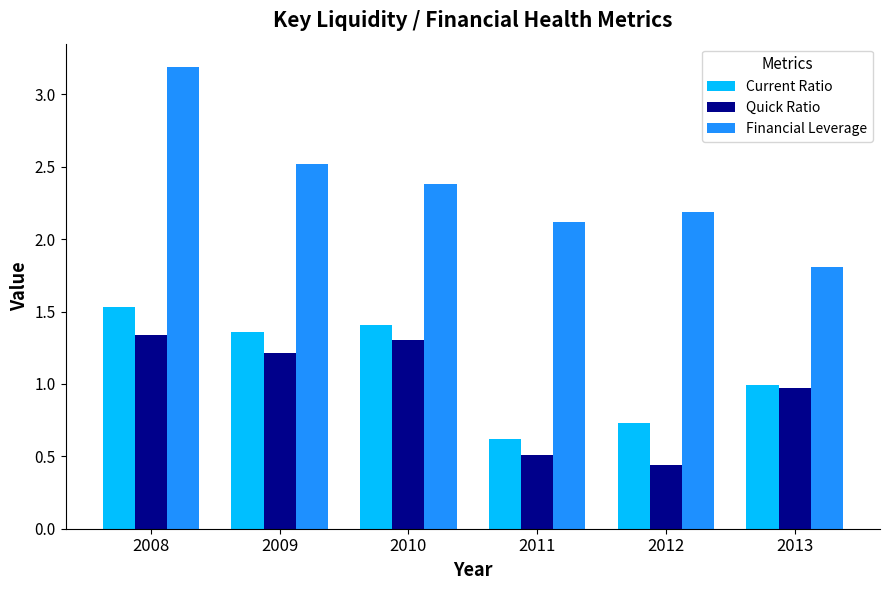

Which category has the highest value in the Quick Ratio series?

2008